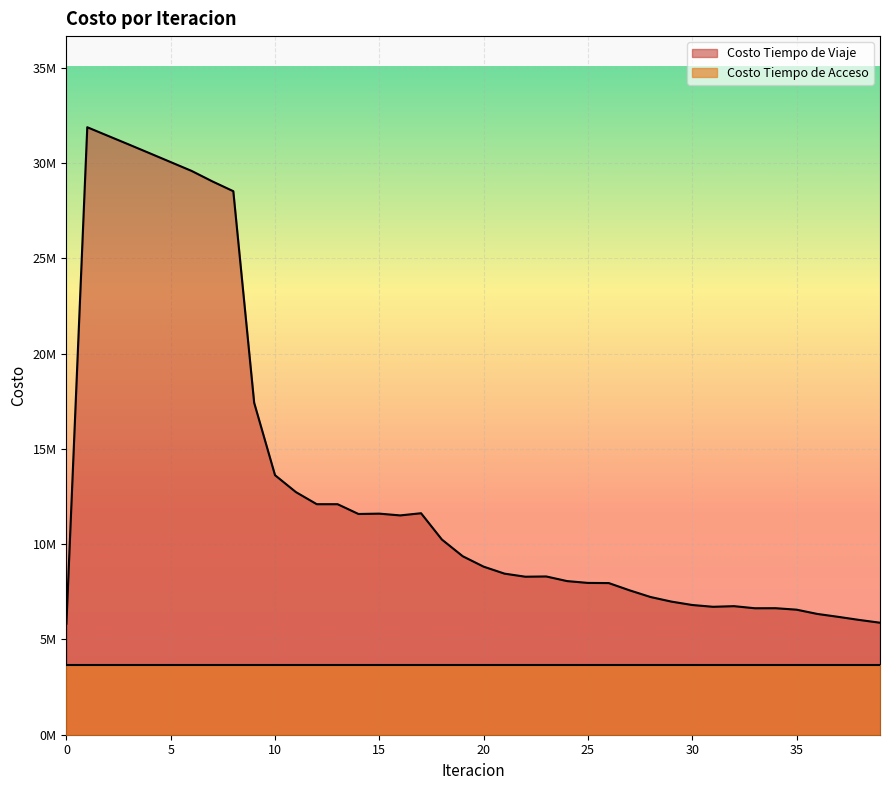

What is the maximum value shown in the chart?

31879327.0